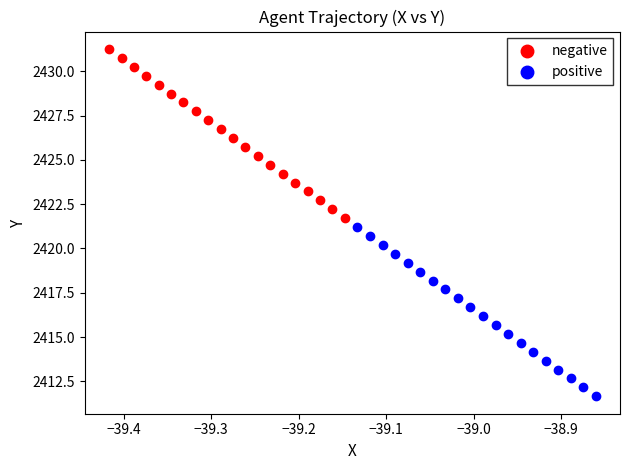

Which series contains the lowest Y value?

positive